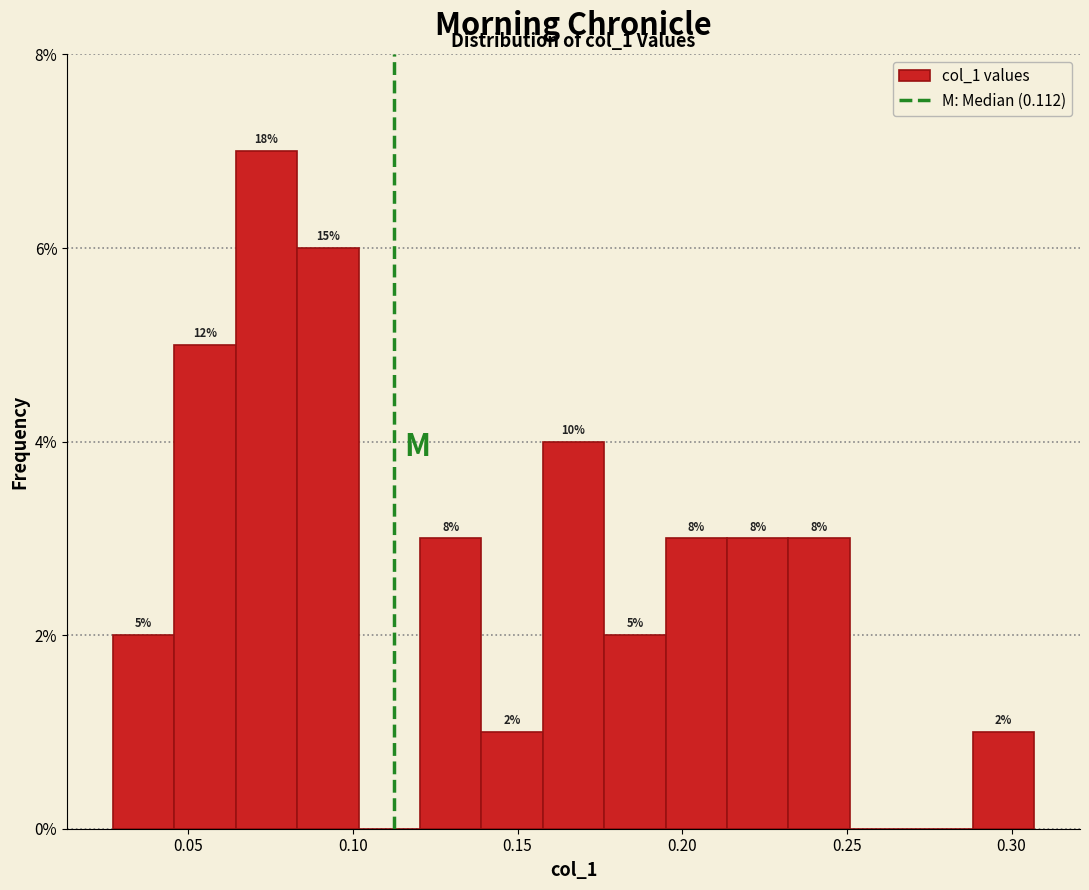

Around what value on the x-axis is the tallest bar? Give the approximate position of its centre, as read against the axis.

0.075